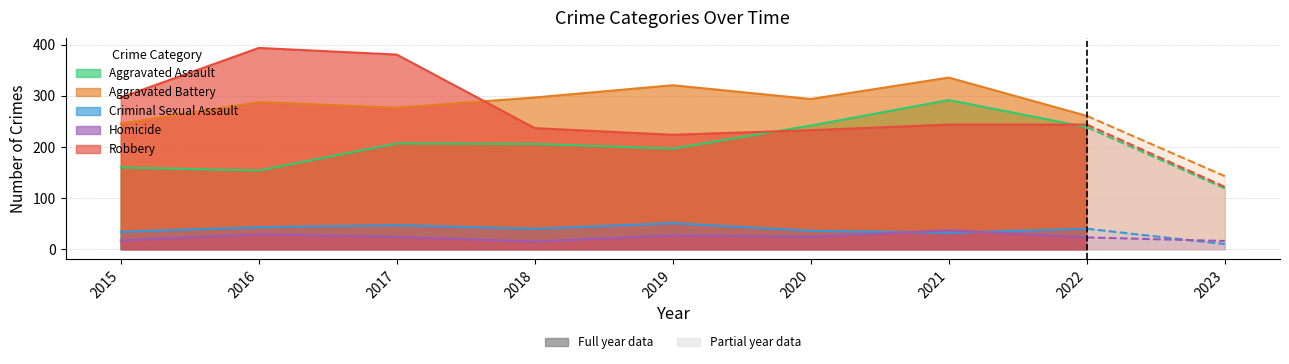

Reading right to left, what are all the values shown in this chart?

Aggravated Assault: 119	239	292	242	197	206	207	154	160
Aggravated Battery: 143	261	336	294	321	297	277	288	246
Criminal Sexual Assault: 10	40	32	36	51	40	47	43	34
Homicide: 16	23	37	24	27	15	24	29	17
Robbery: 122	244	244	233	224	237	381	394	297